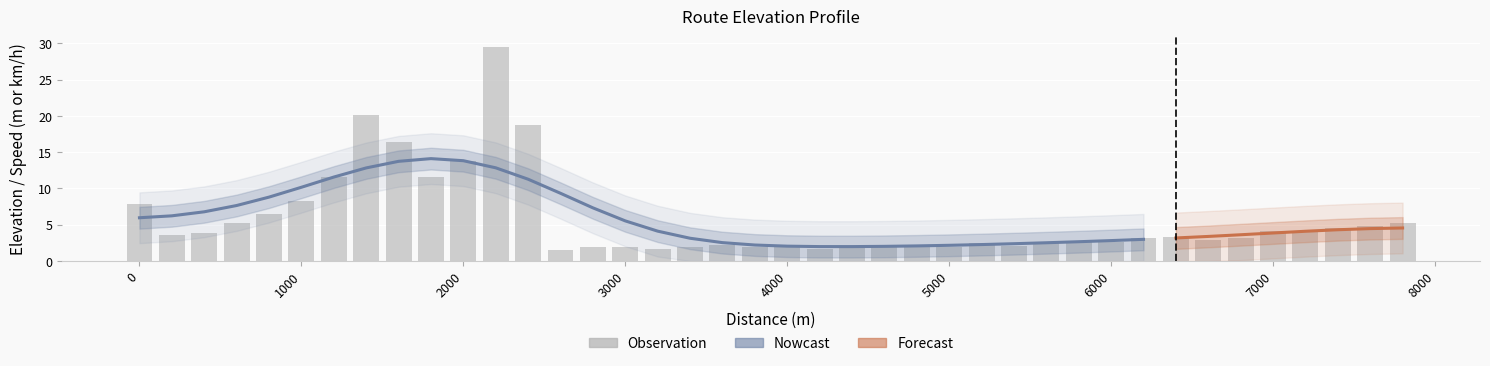

What is the sum of all values?

229.4